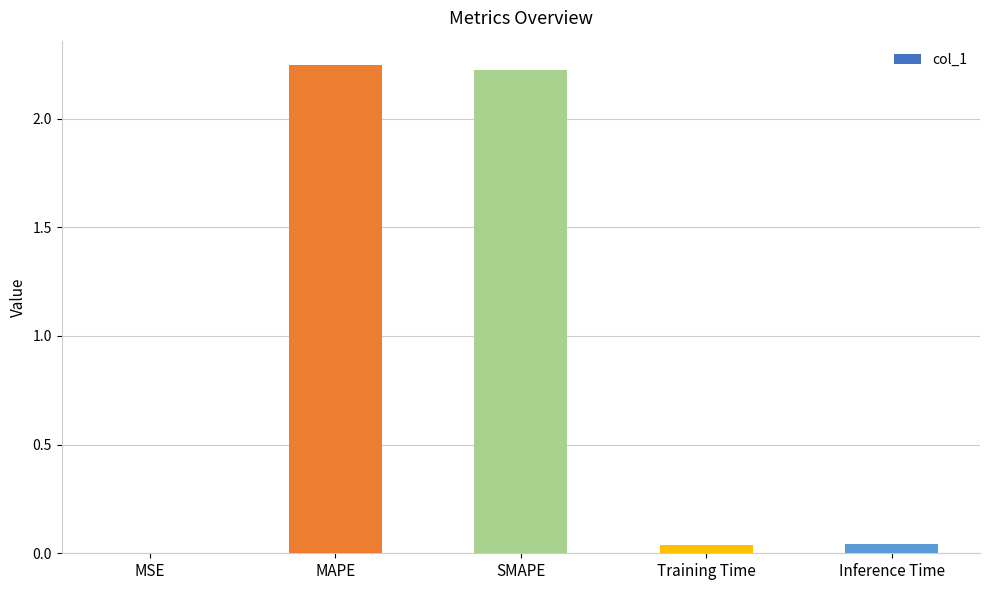

Is it true that the value at MAPE is 2.2?

True